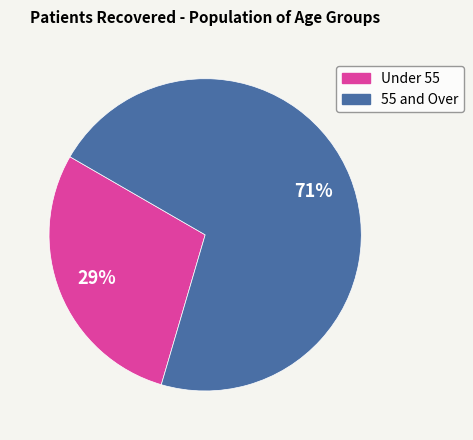

How many slices are in this pie chart?

2